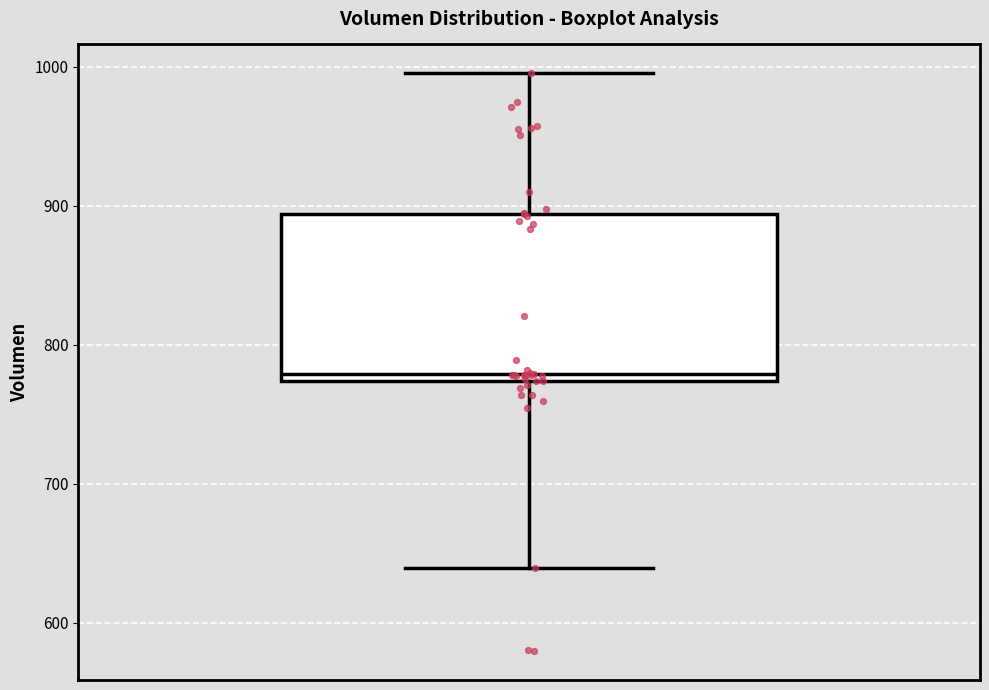

Where is the upper edge of the box on the y-axis? The values are not printed on the chart, so give them approximately, as read against the axis.

890